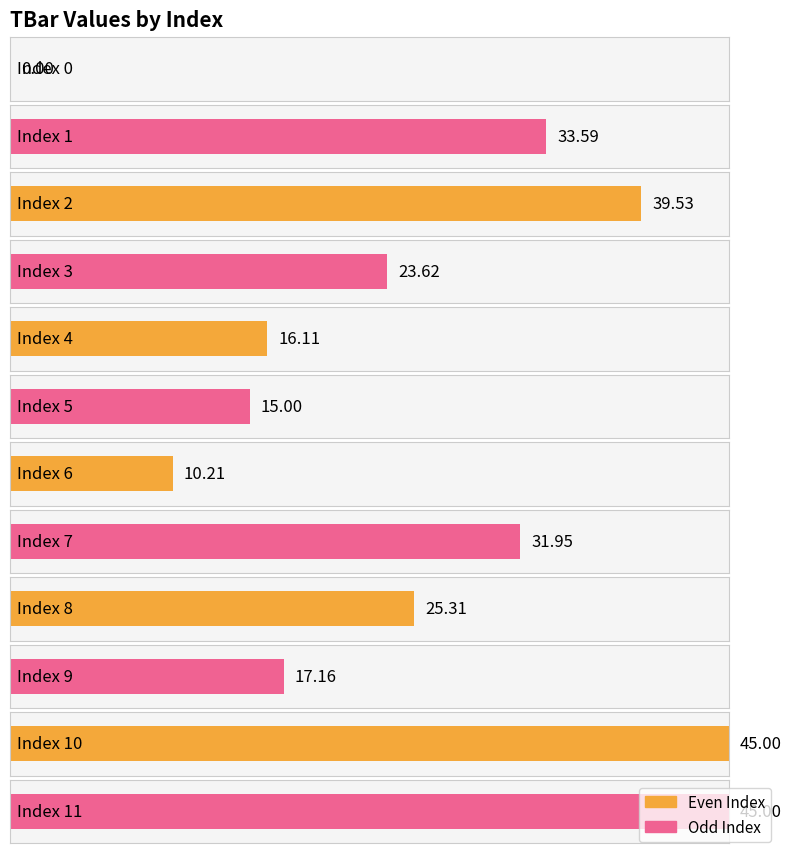

Count the number of values greater than 25.

6